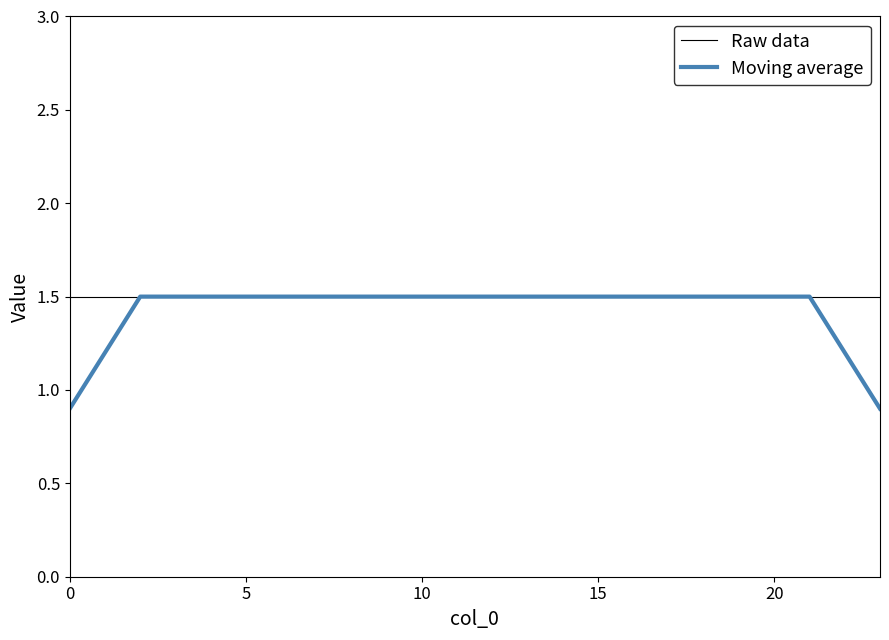

What is the smallest value displayed?

0.9